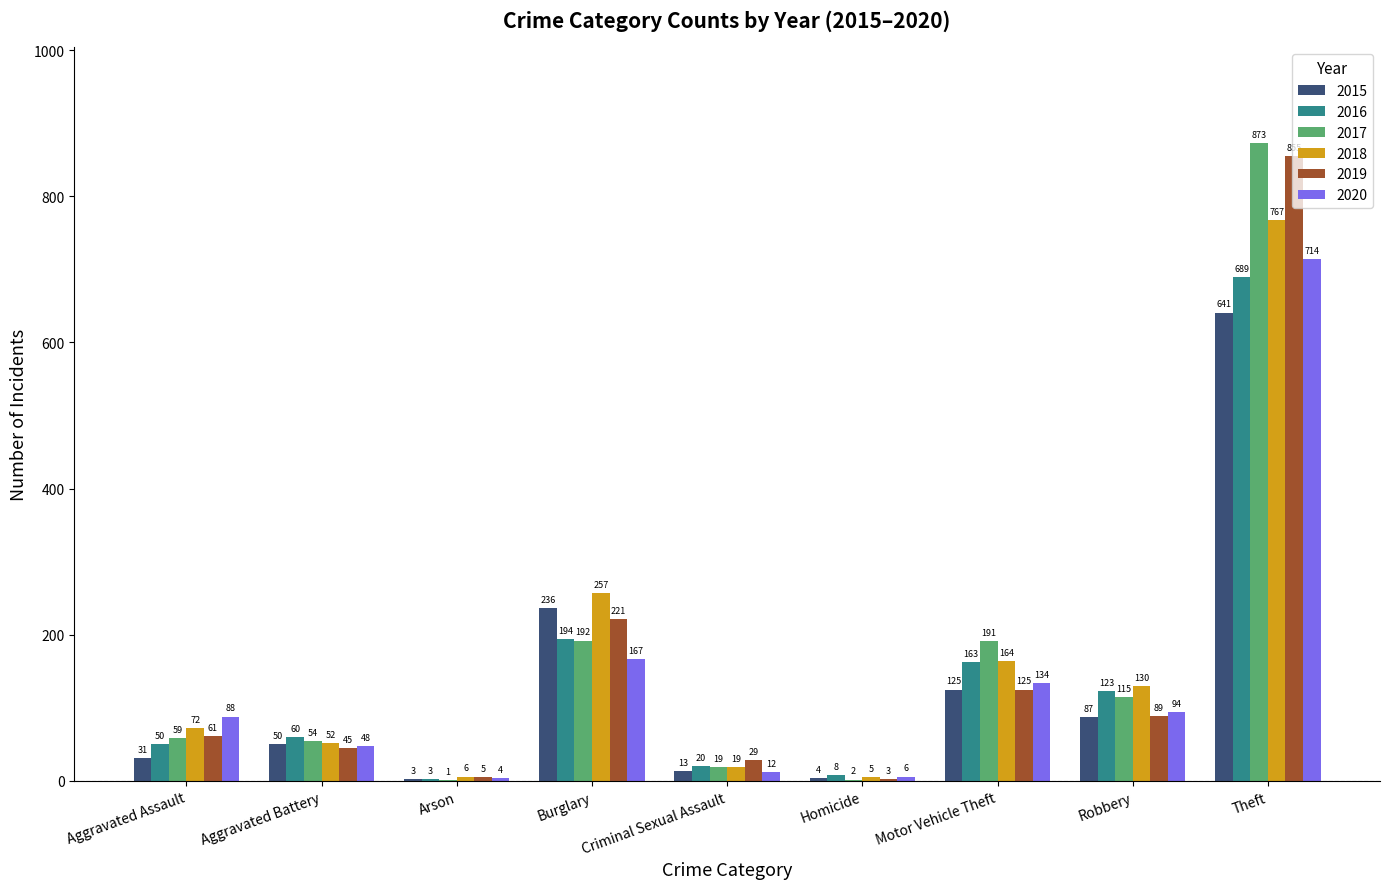

At which category is the sum across all series the highest?

Theft